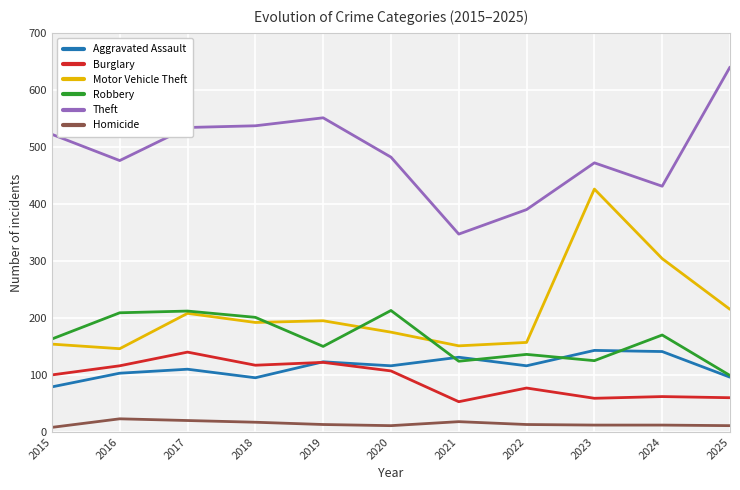

Which series has the largest total across all categories?

Theft